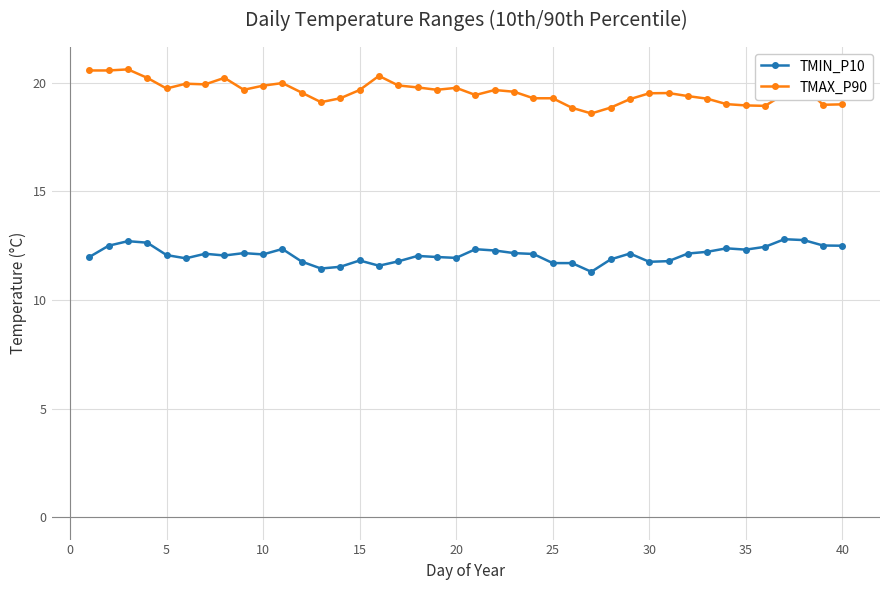

Count the number of categories in the chart.

40